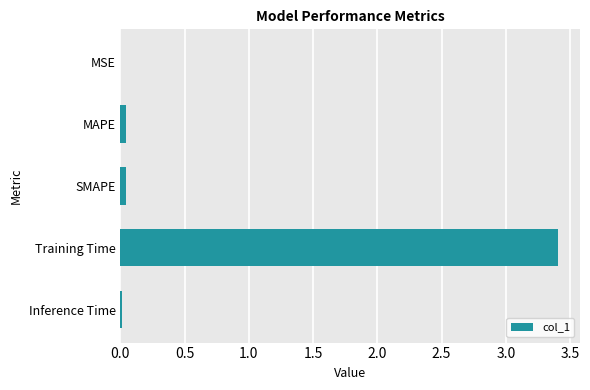

What is the sum of all values?

3.5